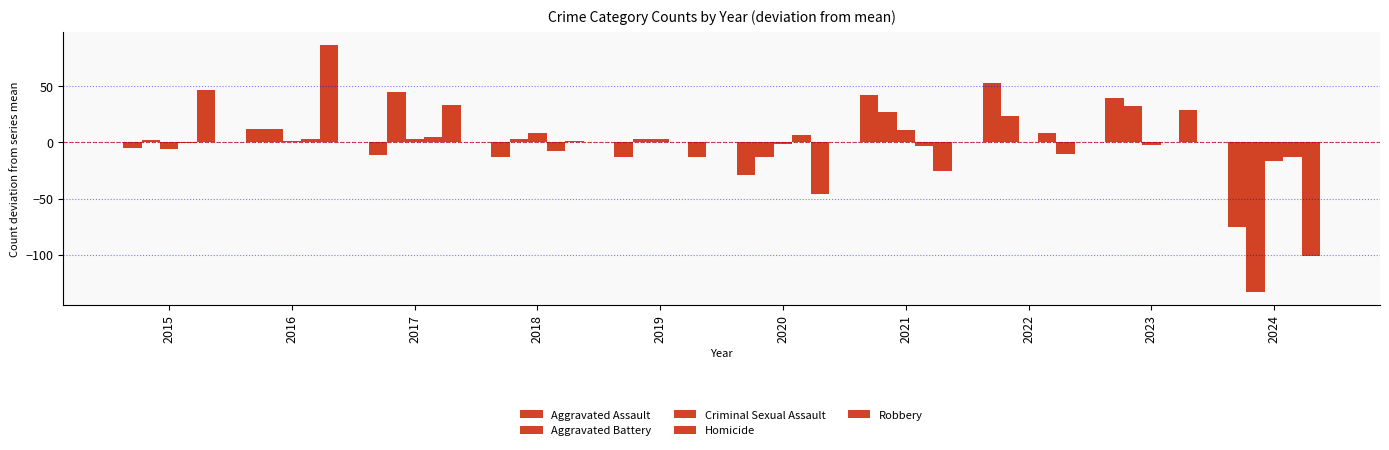

Rank the series by their maximum value, from lowest to highest.

Homicide, Criminal Sexual Assault, Aggravated Battery, Aggravated Assault, Robbery